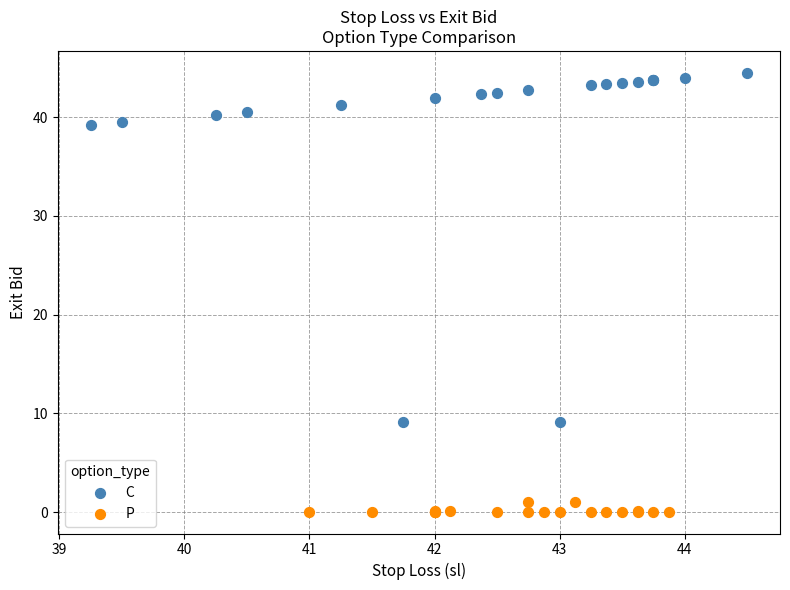

Which series has the widest spread of Y values?

C